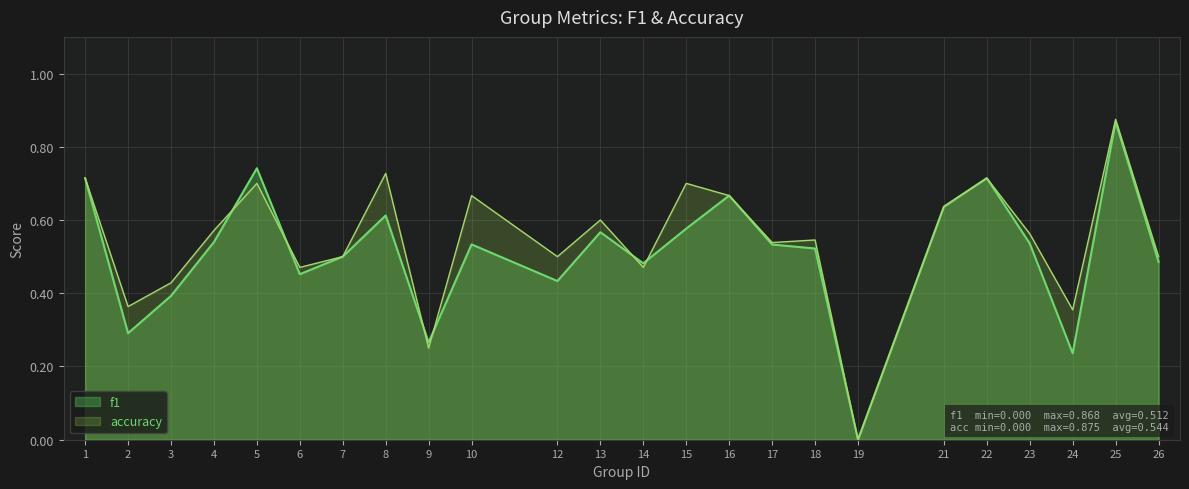

Reading right to left, extract all data points from this chart.

f1: 0.5	0.9	0.2	0.5	0.7	0.6	0.0	0.5	0.5	0.7	0.6	0.5	0.6	0.4	0.5	0.3	0.6	0.5	0.5	0.7	0.5	0.4	0.3	0.7
accuracy: 0.5	0.9	0.4	0.6	0.7	0.6	0.0	0.5	0.5	0.7	0.7	0.5	0.6	0.5	0.7	0.2	0.7	0.5	0.5	0.7	0.6	0.4	0.4	0.7